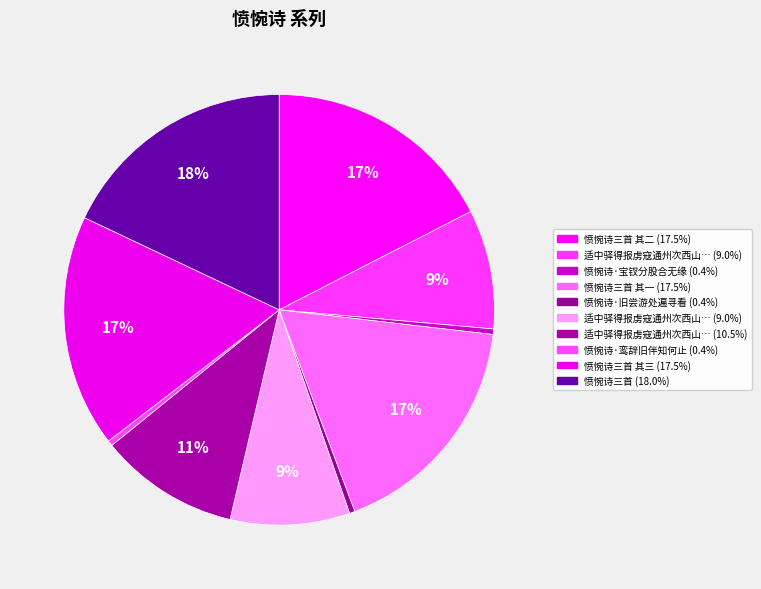

How many segments does this pie chart have?

10